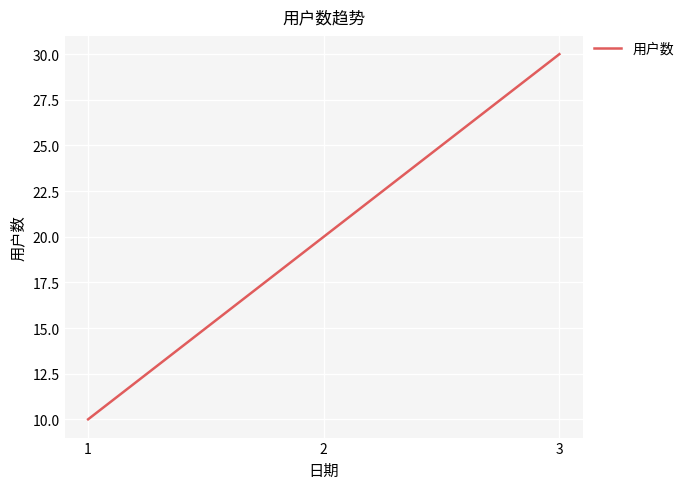

What is the maximum value shown in the chart?

30